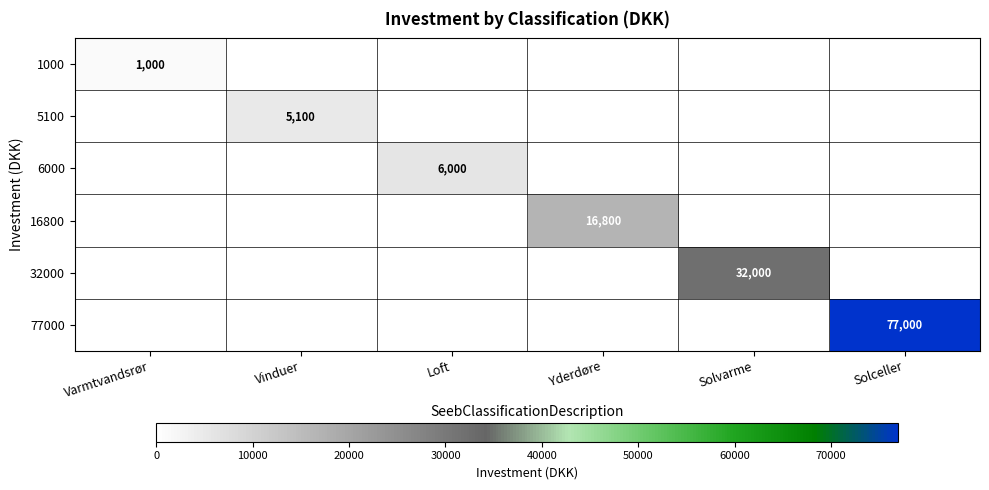

The value of 32000 at Solvarme is 32000. True or false?

True